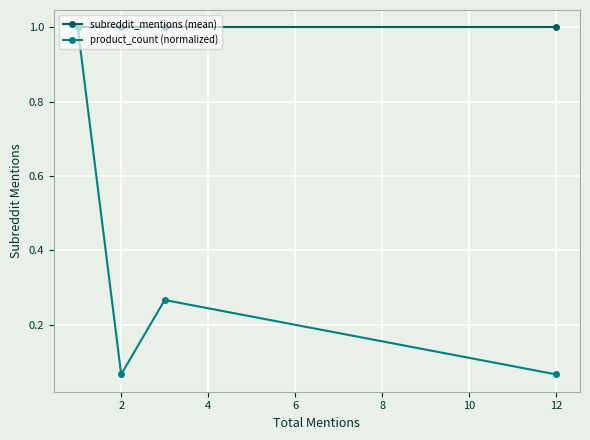

Which series has the widest spread of values?

product_count (normalized)